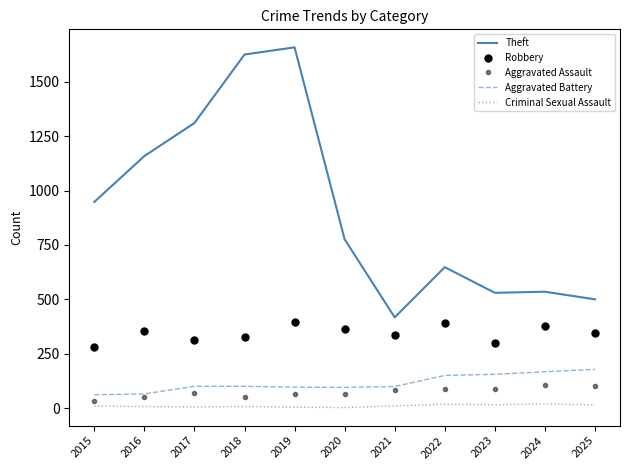

Does the chart have visible grid lines?

No